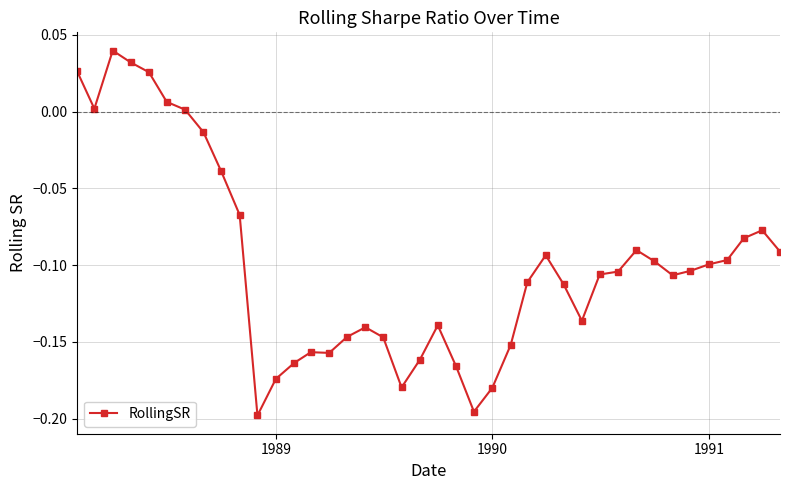

What is the sum of all values?

-4.0